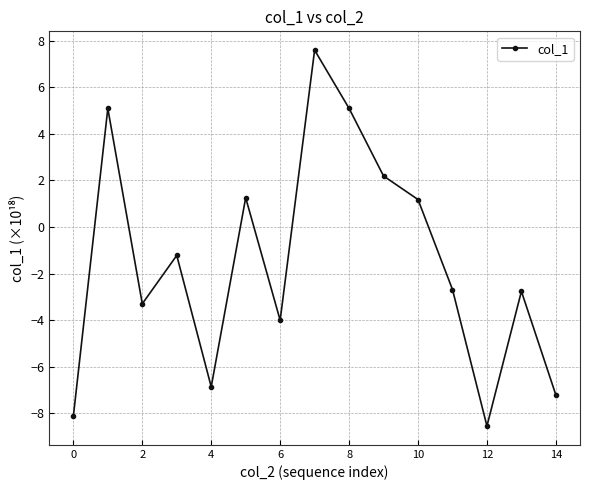

True or false: there are more than 0 points higher than both neighbors.

True